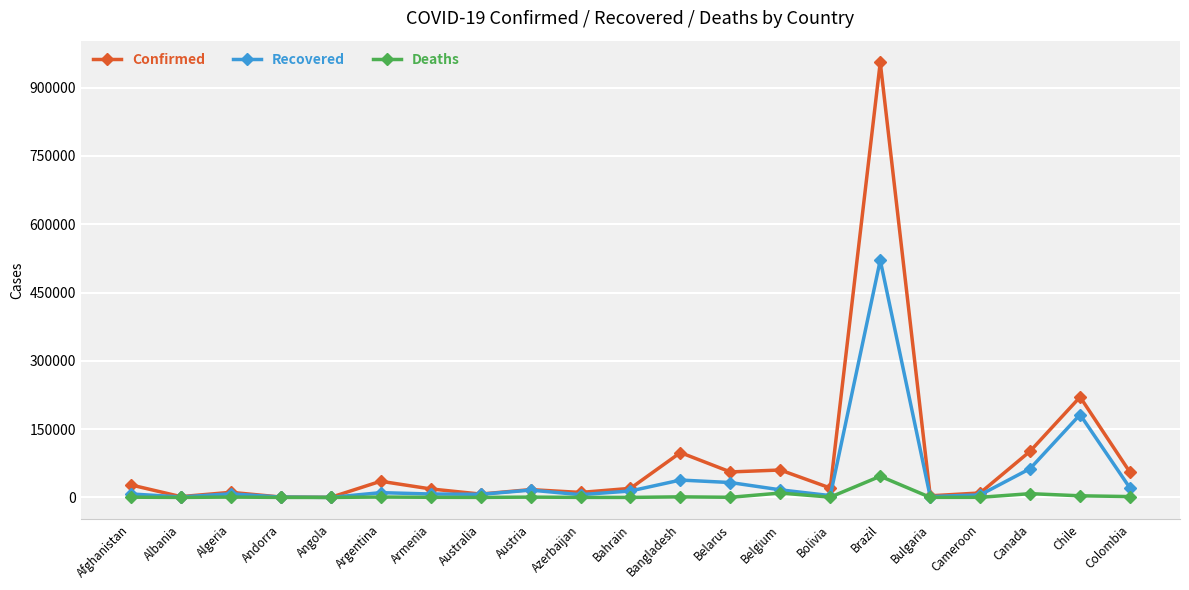

Rank the series at Argentina from highest to lowest value.

Confirmed, Recovered, Deaths